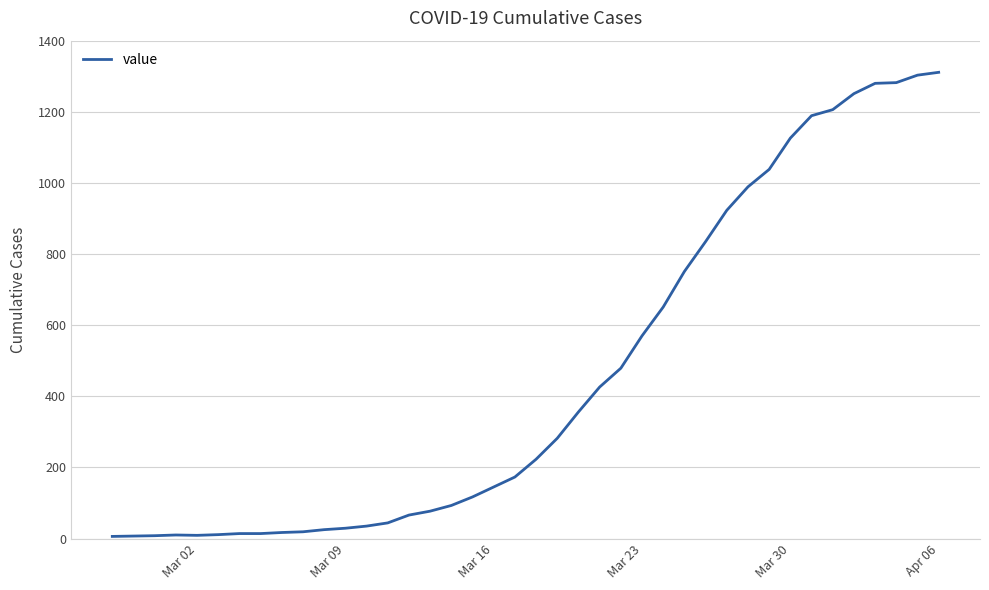

Does the chart have visible grid lines?

Yes